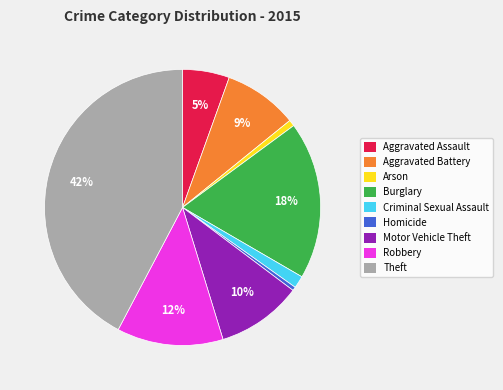

To the nearest percent, what percentage of the pie is Aggravated Battery?

9%